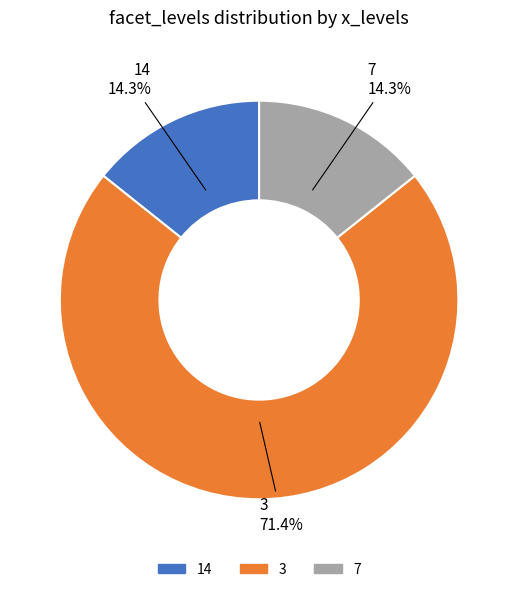

Is it true that 7 is 14% of the pie?

True